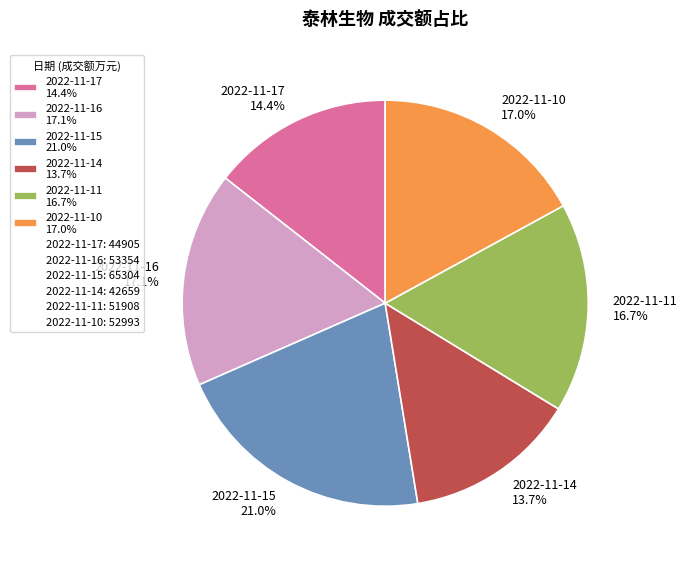

To the nearest percent, what portion does 2022-11-16 represent?

17%